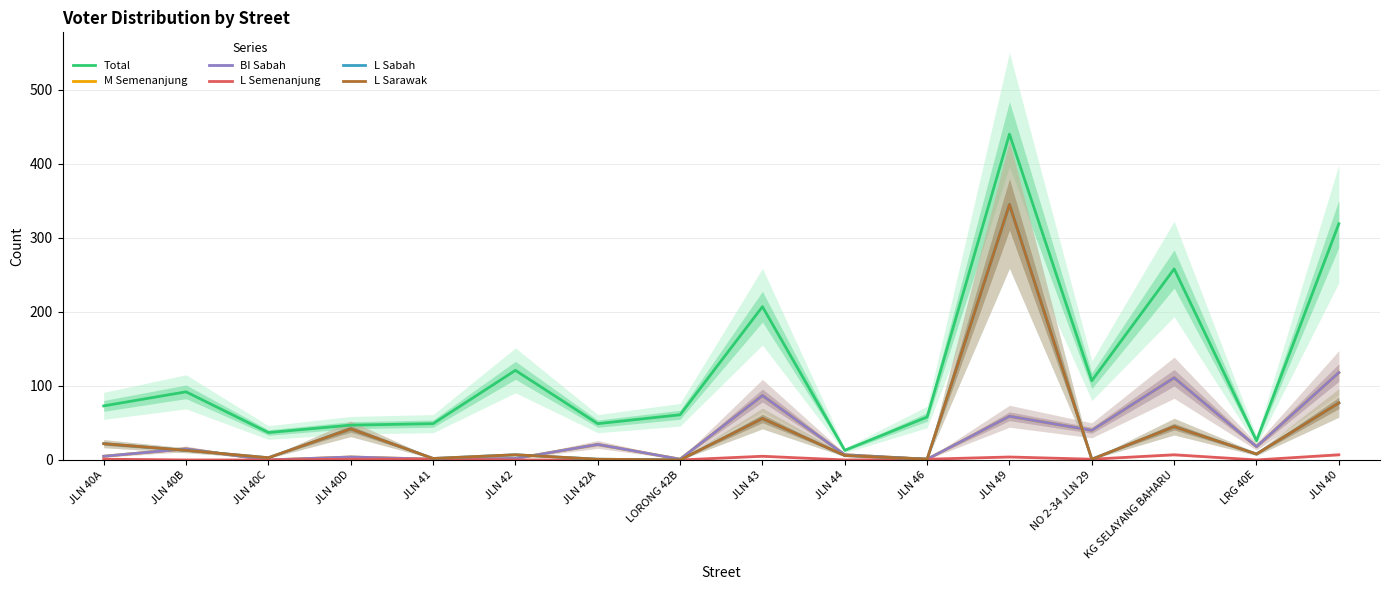

How many values in the M Semenanjung series are below 15?

8